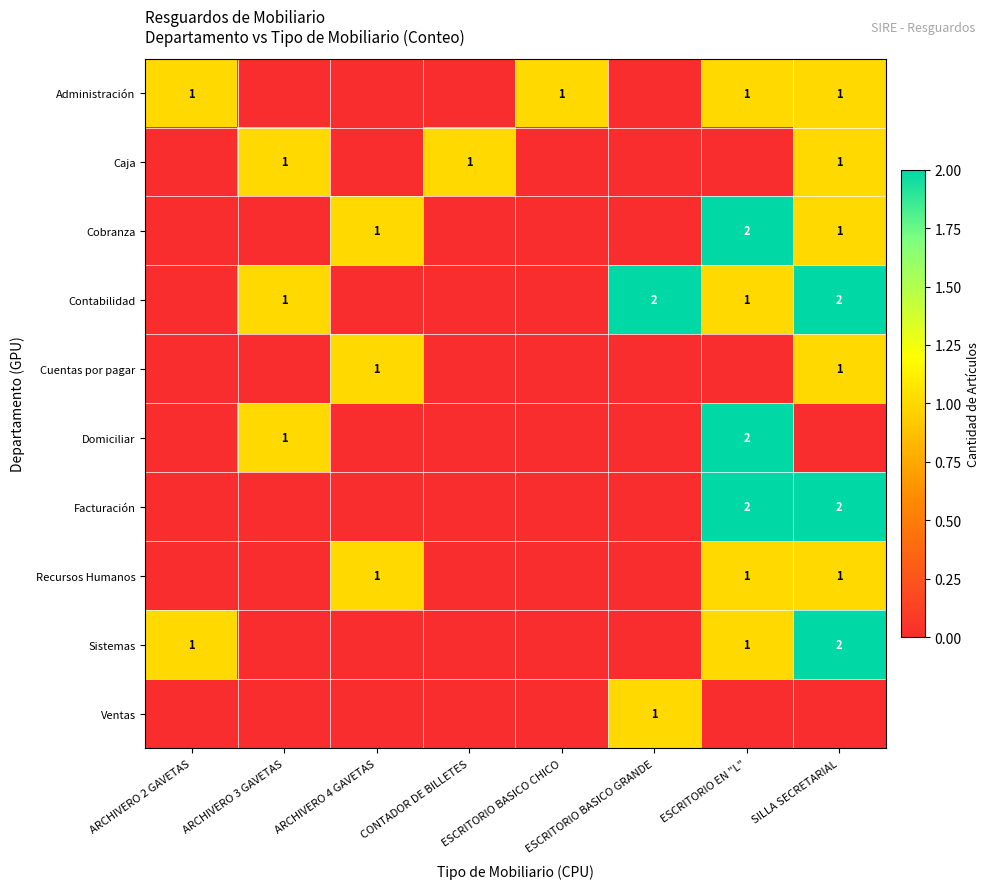

What is the difference between the highest and lowest values at ESCRITORIO BASICO CHICO?

1